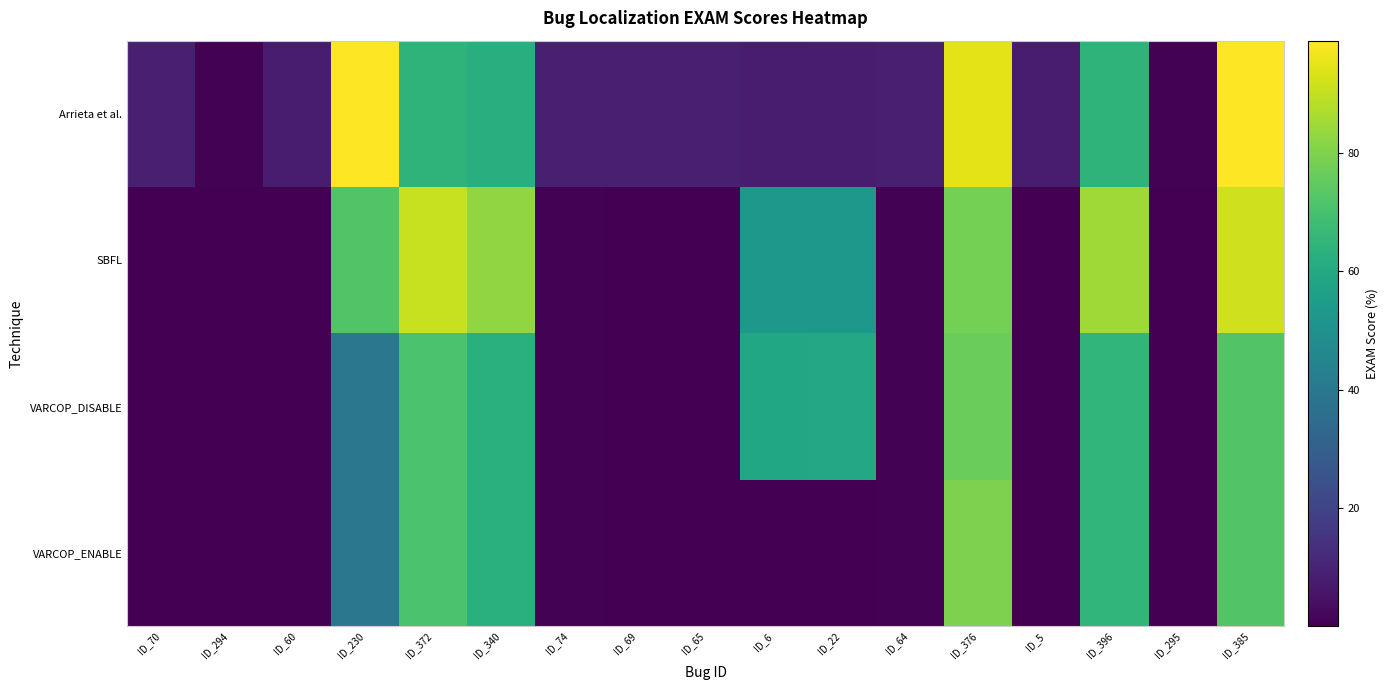

Reading left to right, what are all the values shown in this chart?

VARCOP_ENABLE: ID_70=0.1	ID_294=0.2	ID_60=0.0	ID_230=39.3	ID_372=71.1	ID_340=62.7	ID_74=0.6	ID_69=0.2	ID_65=0.1	ID_6=0.1	ID_22=0.1	ID_64=0.6	ID_376=79.6	ID_5=0.2	ID_396=65.3	ID_295=0.0	ID_385=72.2
VARCOP_DISABLE: ID_70=0.1	ID_294=0.2	ID_60=0.1	ID_230=39.3	ID_372=71.1	ID_340=62.7	ID_74=0.8	ID_69=0.3	ID_65=0.1	ID_6=59.6	ID_22=59.6	ID_64=0.8	ID_376=77.0	ID_5=0.2	ID_396=65.3	ID_295=0.0	ID_385=72.2
SBFL: ID_70=0.1	ID_294=0.2	ID_60=0.1	ID_230=72.3	ID_372=90.7	ID_340=82.8	ID_74=0.8	ID_69=0.3	ID_65=0.1	ID_6=52.7	ID_22=52.7	ID_64=0.8	ID_376=78.4	ID_5=0.1	ID_396=85.0	ID_295=0.0	ID_385=91.8
Arrieta et al.: ID_70=8.6	ID_294=0.4	ID_60=7.7	ID_230=99.0	ID_372=64.5	ID_340=62.5	ID_74=8.6	ID_69=8.6	ID_65=8.6	ID_6=7.7	ID_22=7.8	ID_64=8.6	ID_376=95.1	ID_5=7.7	ID_396=64.5	ID_295=0.4	ID_385=99.0